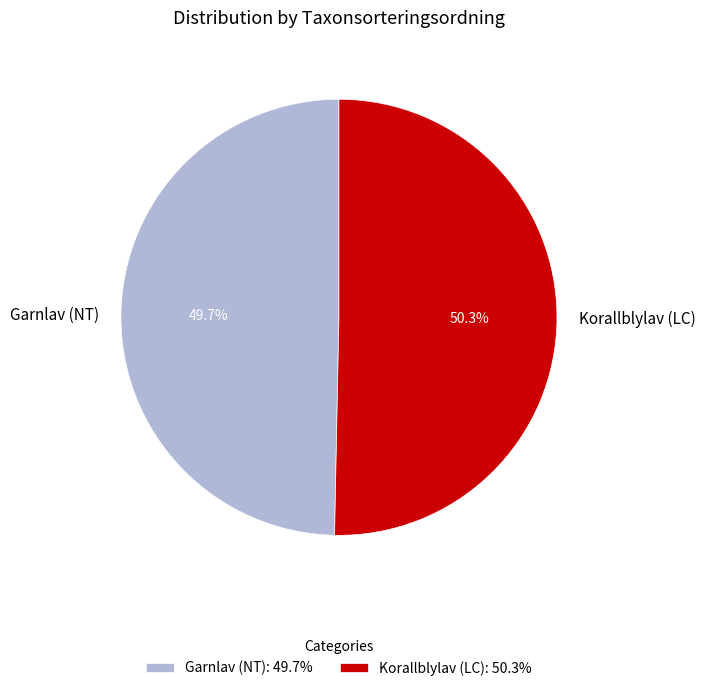

Do Garnlav (NT) and Korallblylav (LC) together represent more than half of the pie?

Yes